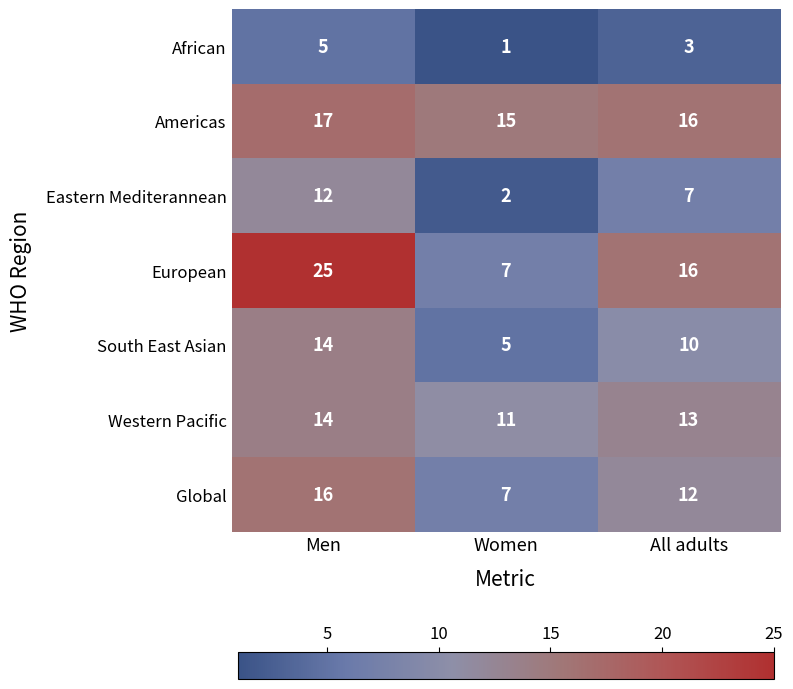

What is the difference between the South East Asian values at All adults and Men?

4